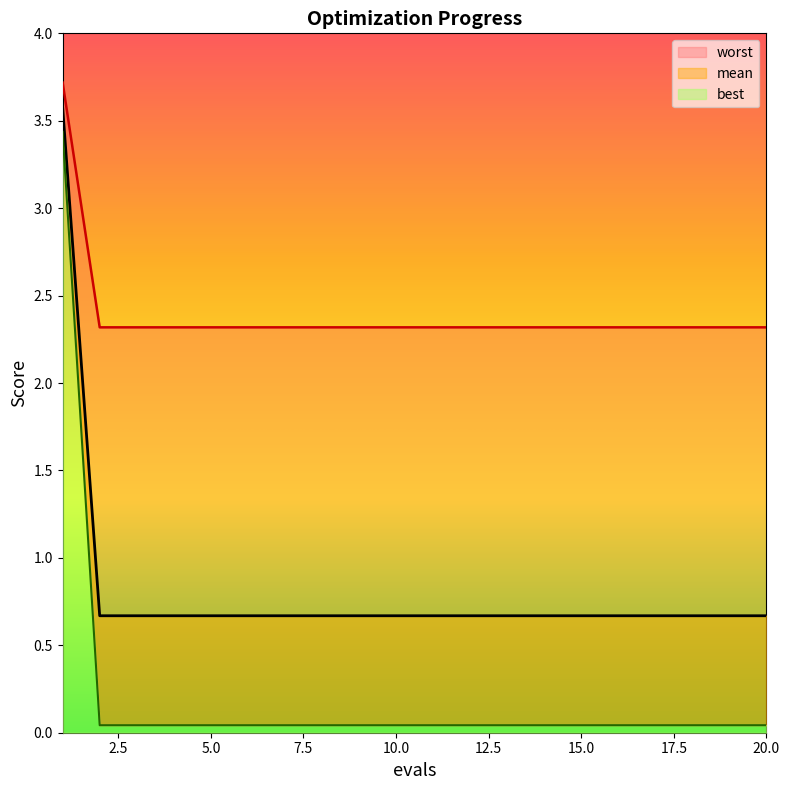

True or false: best and mean cross at least once.

False